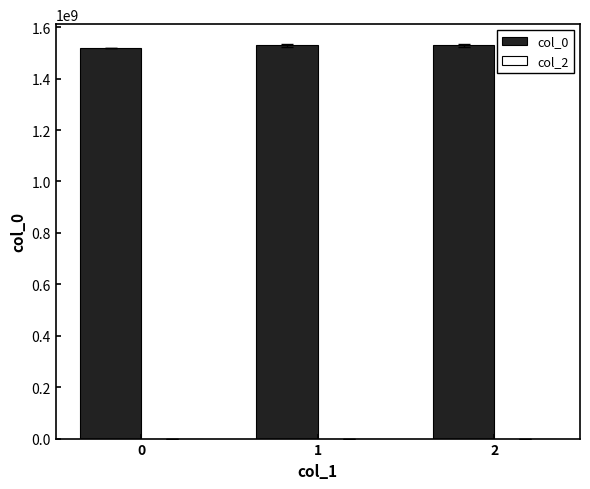

Approximately how many times larger is the value at 1 compared to 2?

1.0